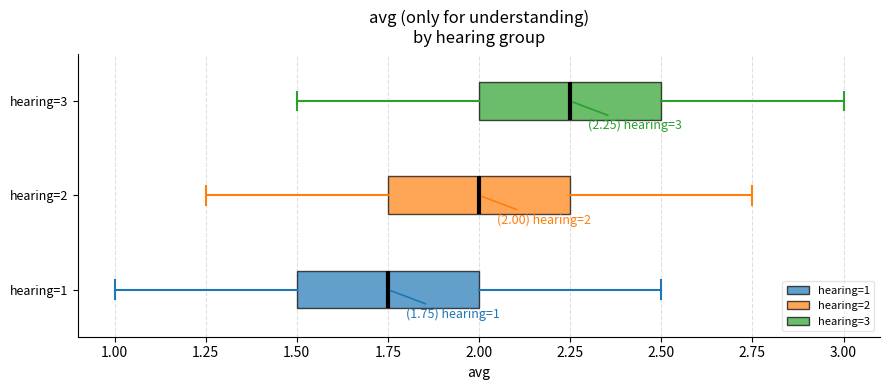

Which box's median line is the furthest to the left?

hearing=1